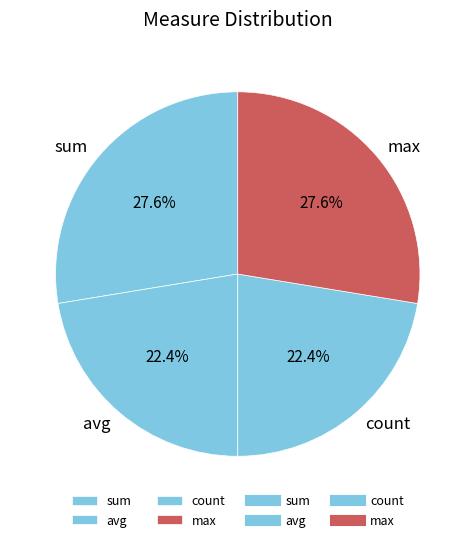

To the nearest percent, what is the difference between the largest and smallest slice percentages?

5%